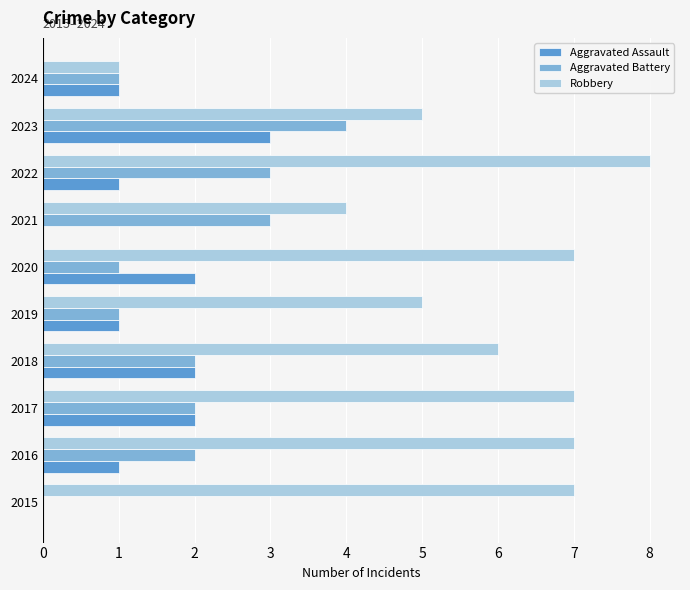

Which label corresponds to the largest value in the chart?

2022